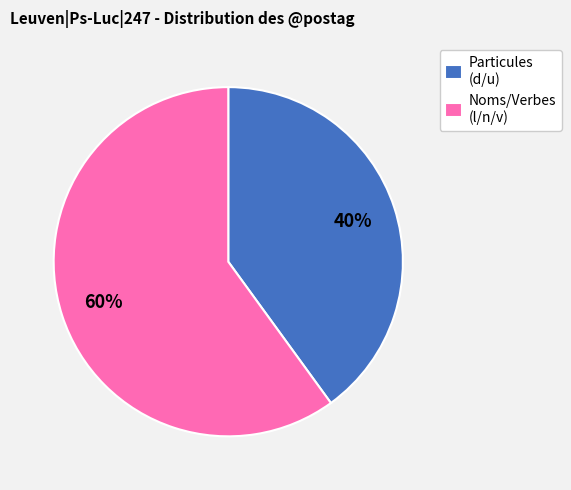

Is the sum of Particules (d/u) and Noms/Verbes (l/n/v) greater than half?

Yes